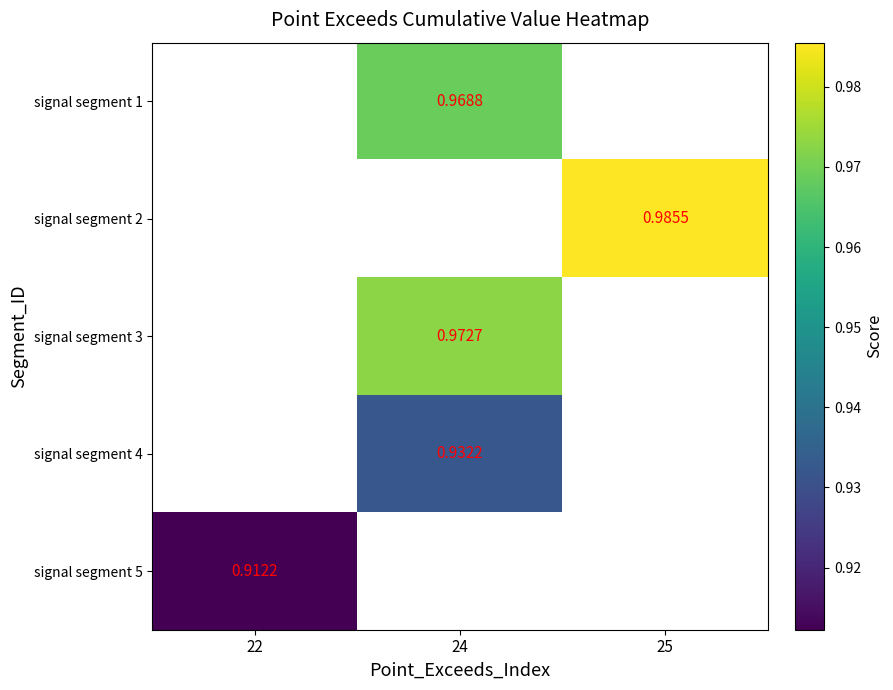

What is the smallest value displayed?

0.9